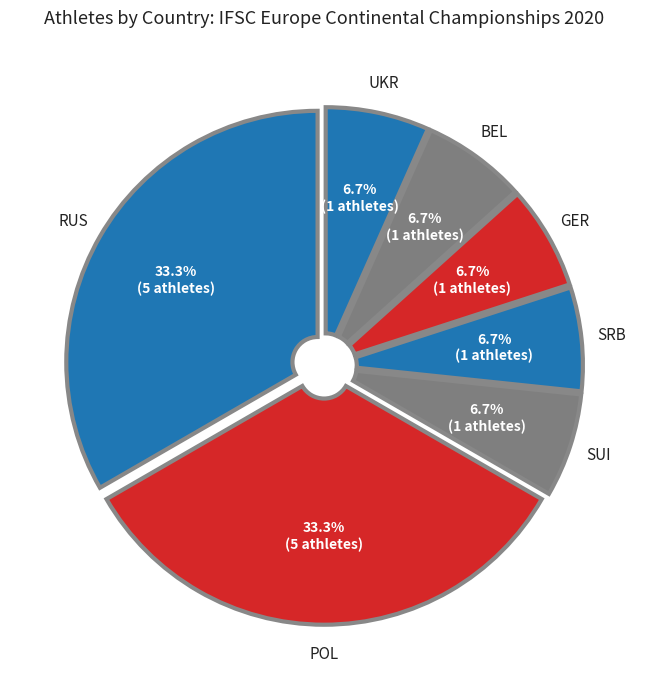

Approximately how many times larger is the value at SUI compared to BEL?

1.0